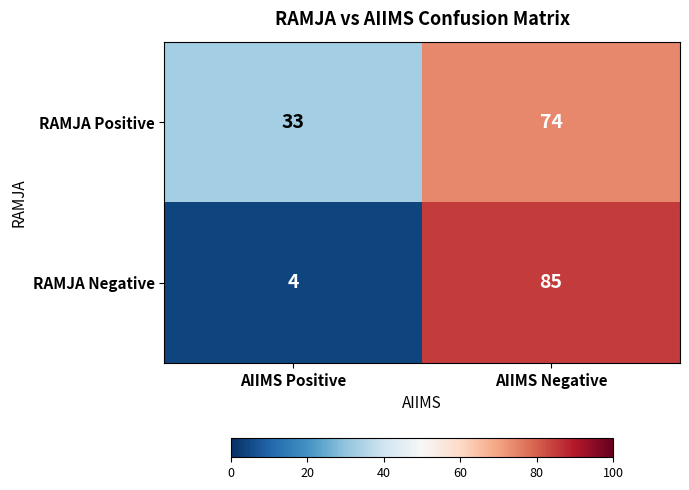

Where is RAMJA Positive nearest to the value 53?

AIIMS Positive